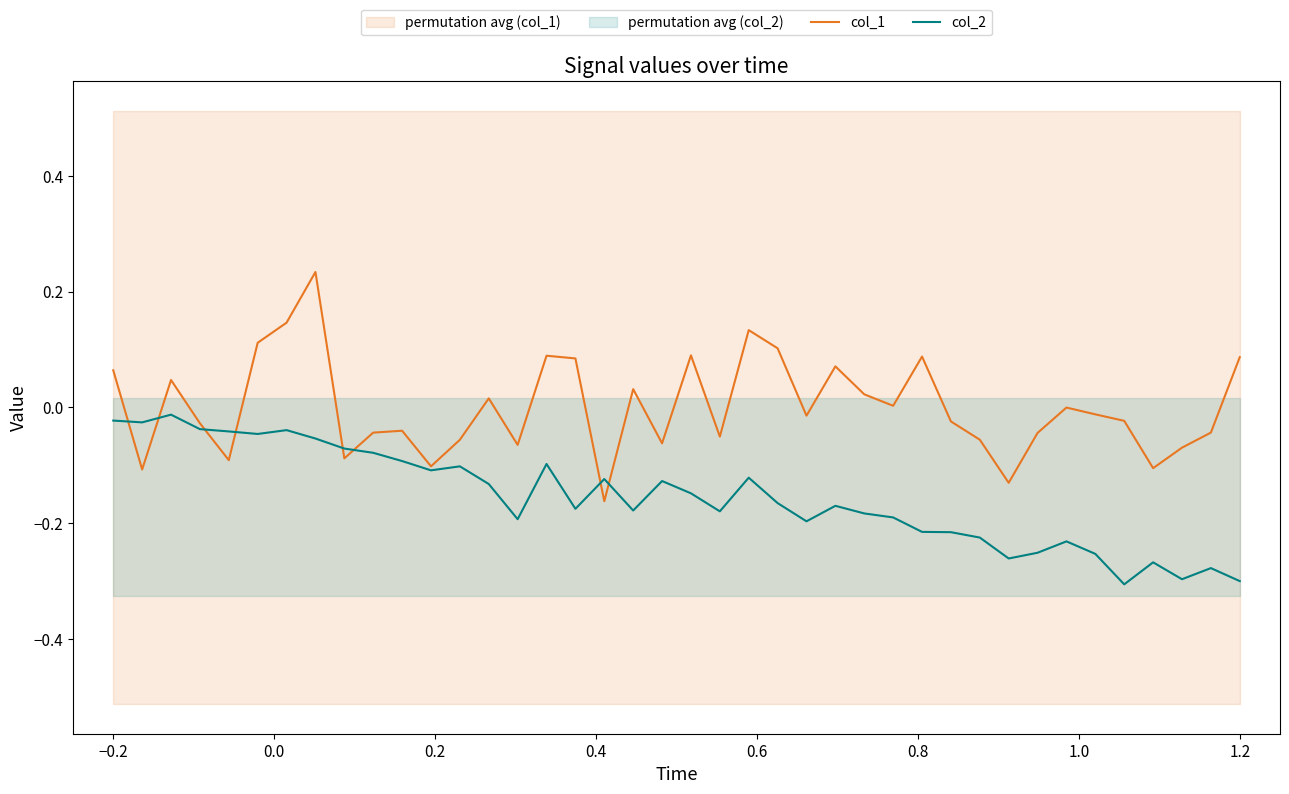

What is the maximum value for col_1?

0.2